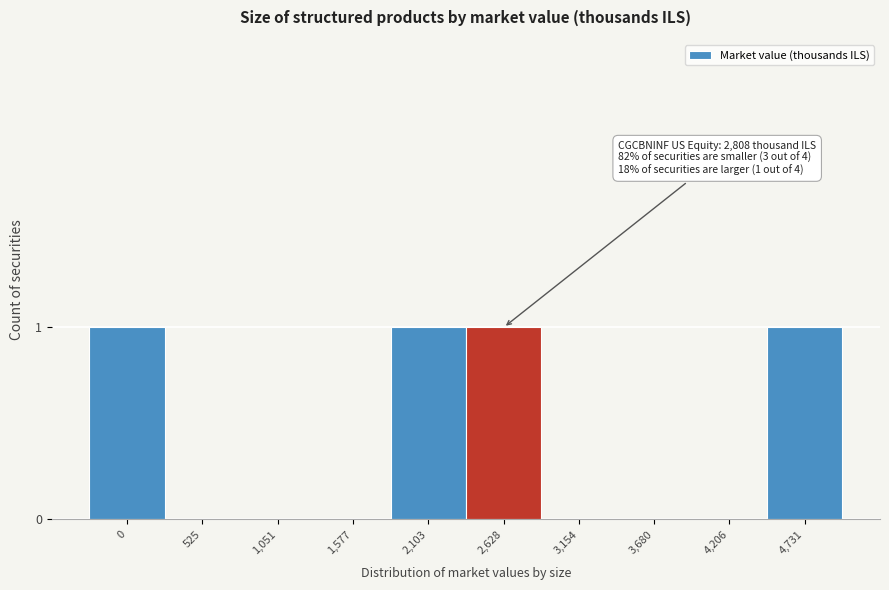

Reading left to right, extract all data points from this chart.

0=1	525=0	1,051=0	1,577=0	2,103=1	2,628=1	3,154=0	3,680=0	4,206=0	4,731=1